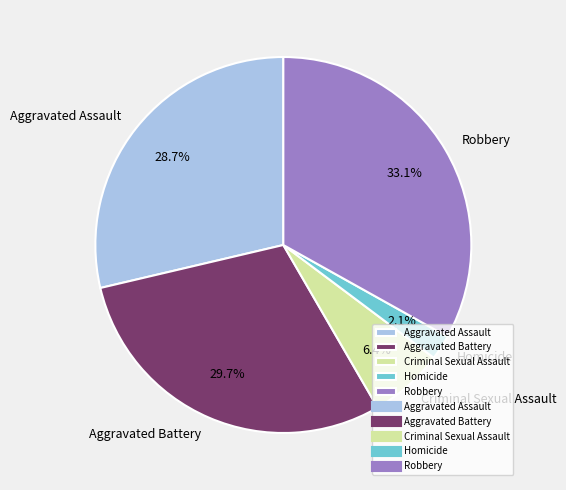

True or false: Homicide accounts for 14% of the total.

False